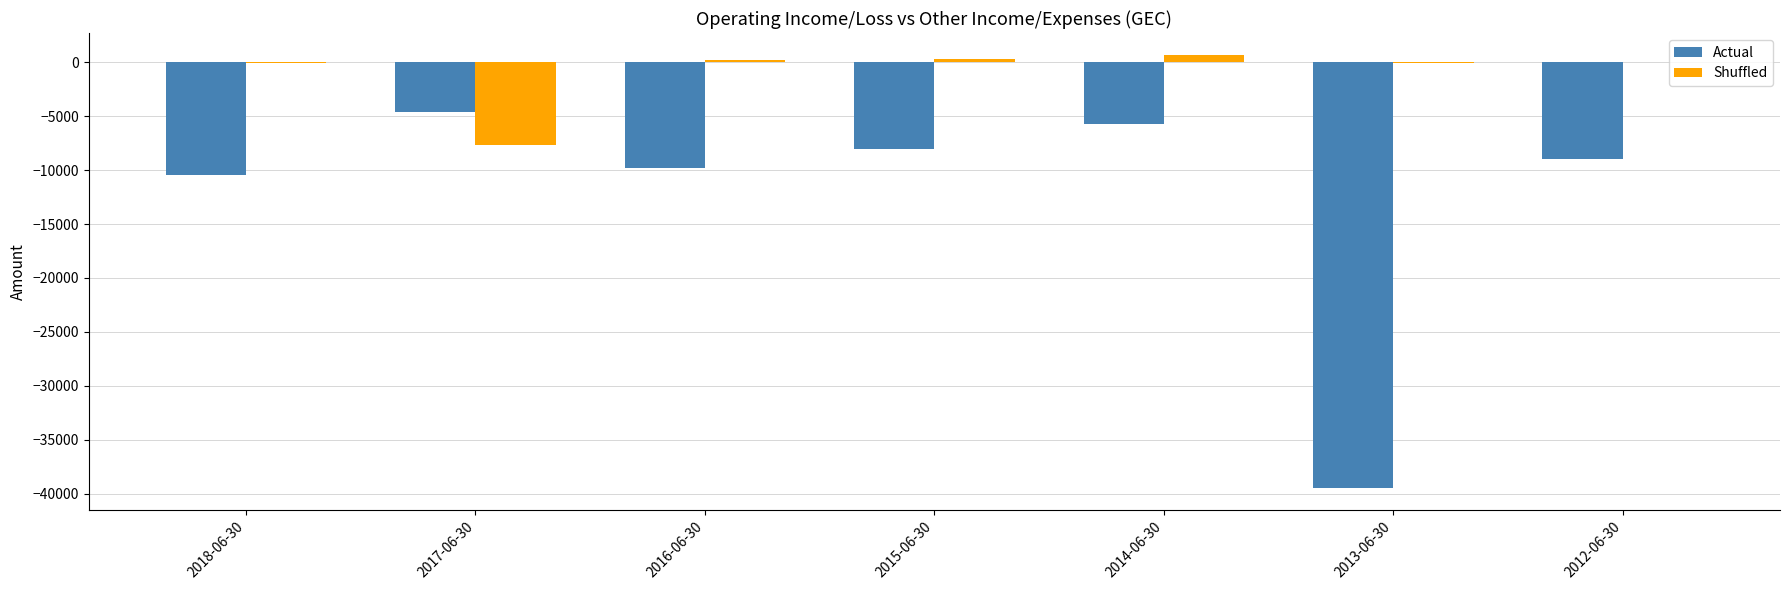

The value of Actual at 2018-06-30 is -4596. True or false?

False